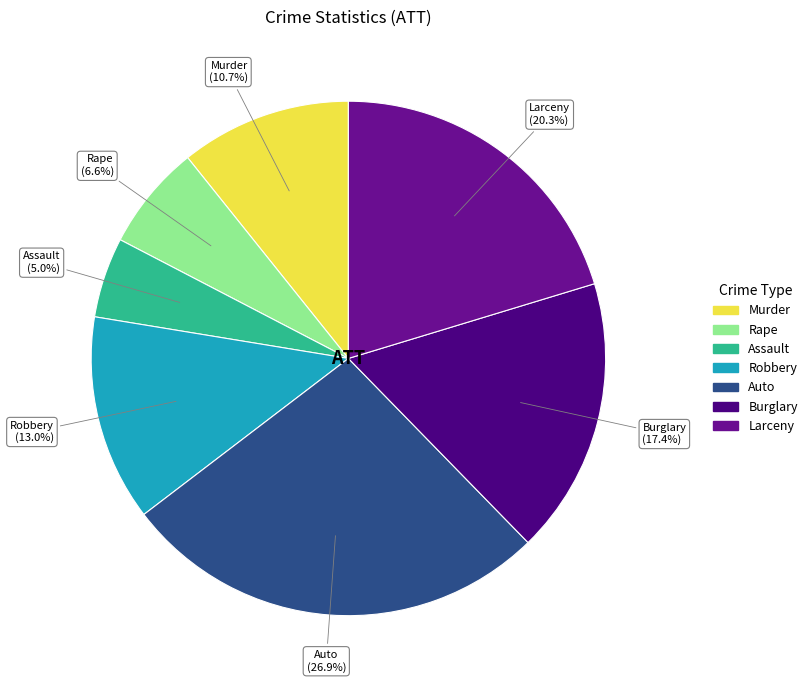

What portion of the pie excludes Rape?

93.4%